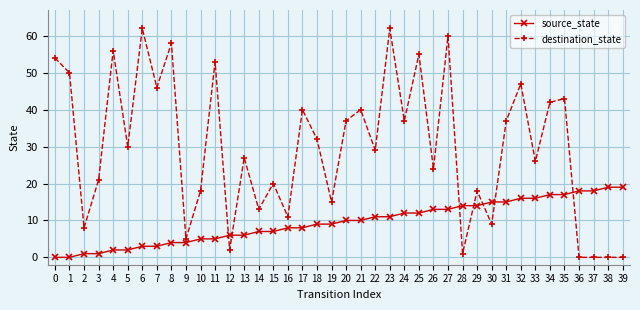

Between 16 and 26, which series saw the biggest shift?

destination_state